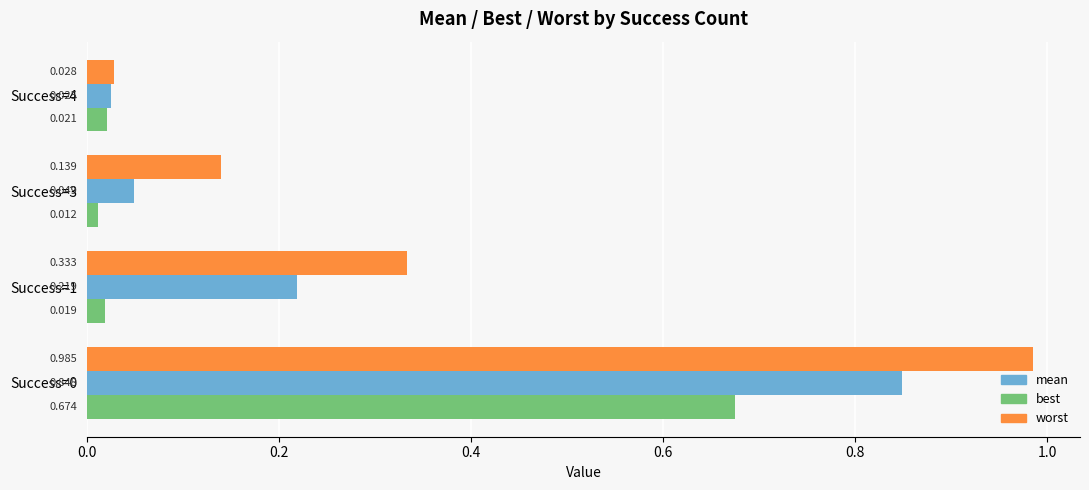

Which series changed the most between Success=0 and Success=1?

best